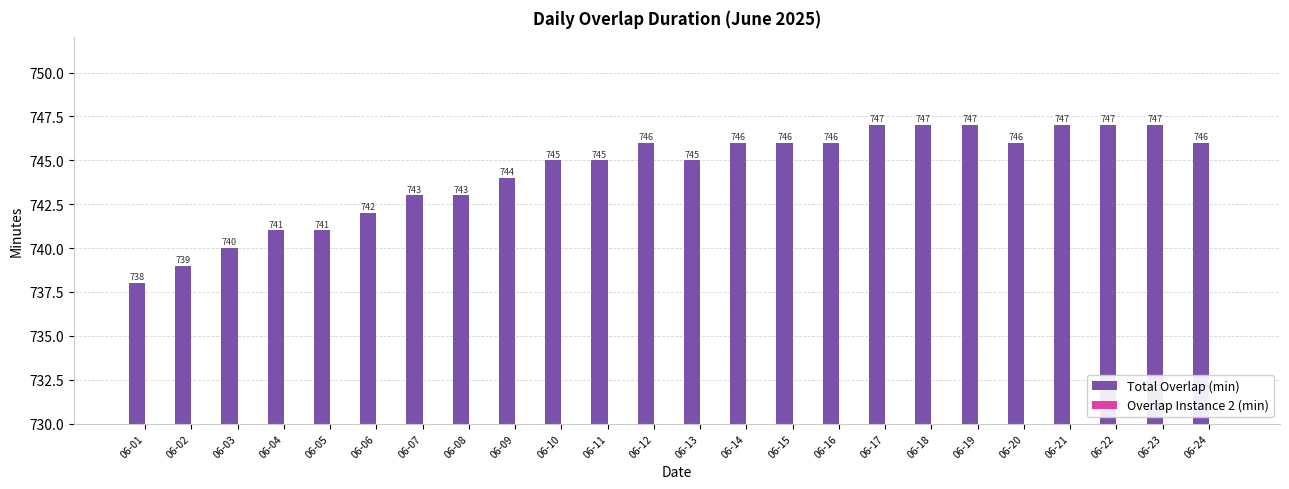

What is the value of the 9th bar from the left?

744